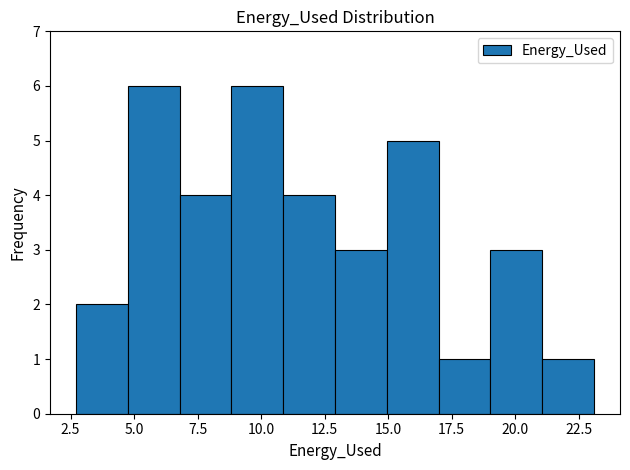

Reading left to right, list every bar in this chart as the range it spans on the x-axis followed by its height. Neither the bar edges nor the heights are printed on the chart, so give them approximately, as read against the axes.

2.5 to 5.0: 2
5.0 to 7.0: 6
7.0 to 9.0: 4
9.0 to 11.0: 6
11.0 to 13.0: 4
13.0 to 15.0: 3
15.0 to 17.0: 5
17.0 to 19.0: 1
19.0 to 21.0: 3
21.0 to 23.0: 1